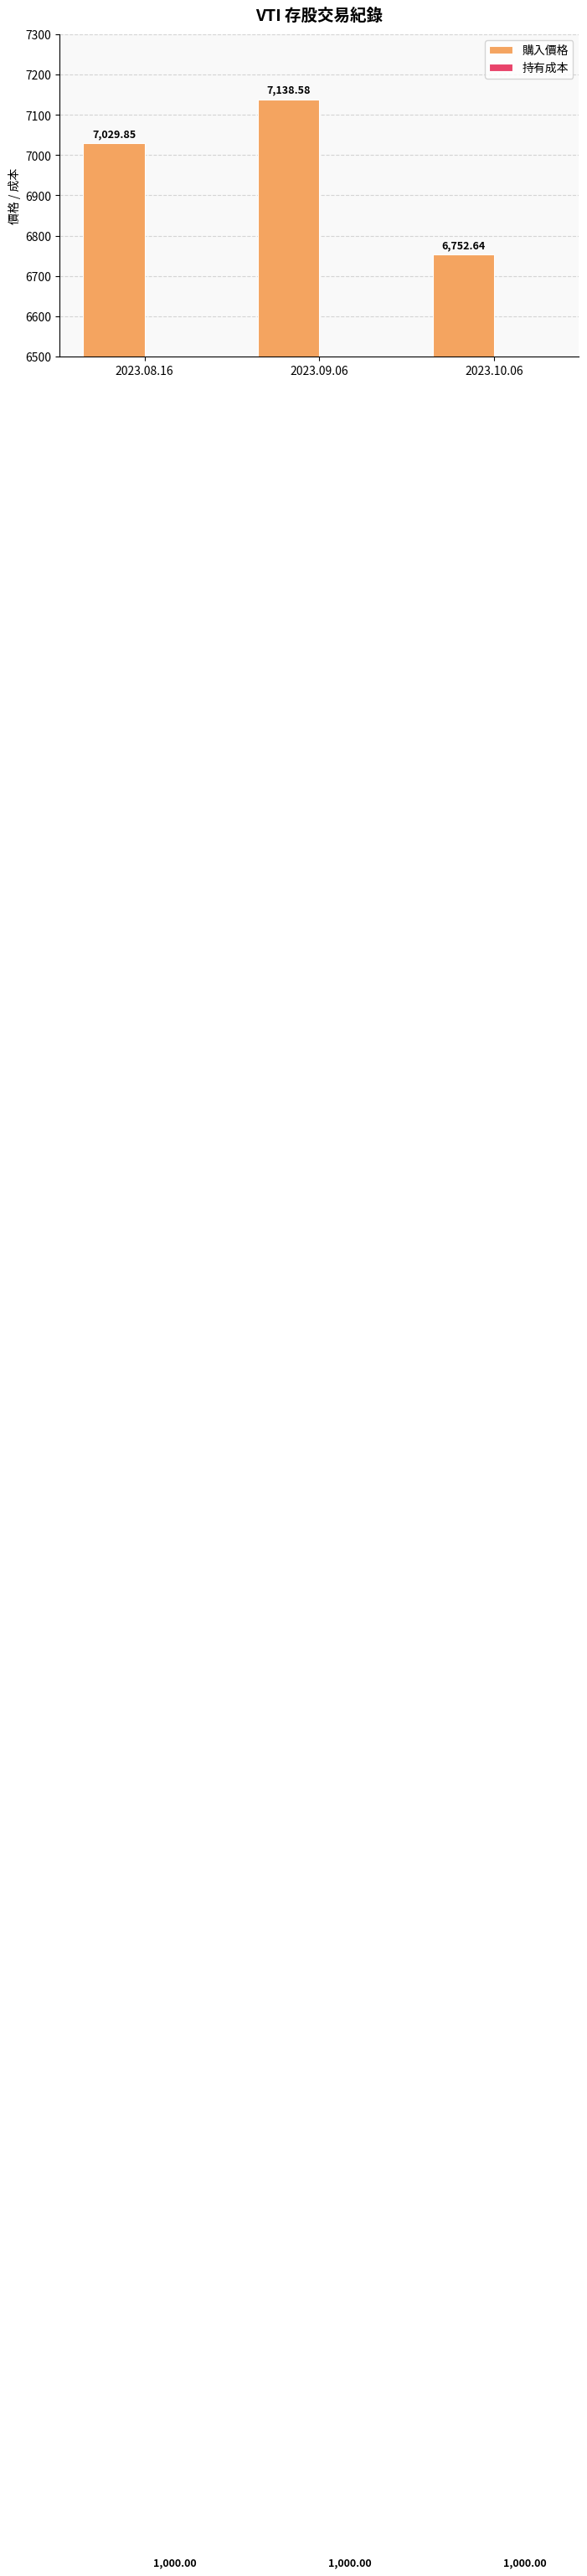

What is the label of the 2nd bar from the right?

2023.09.06